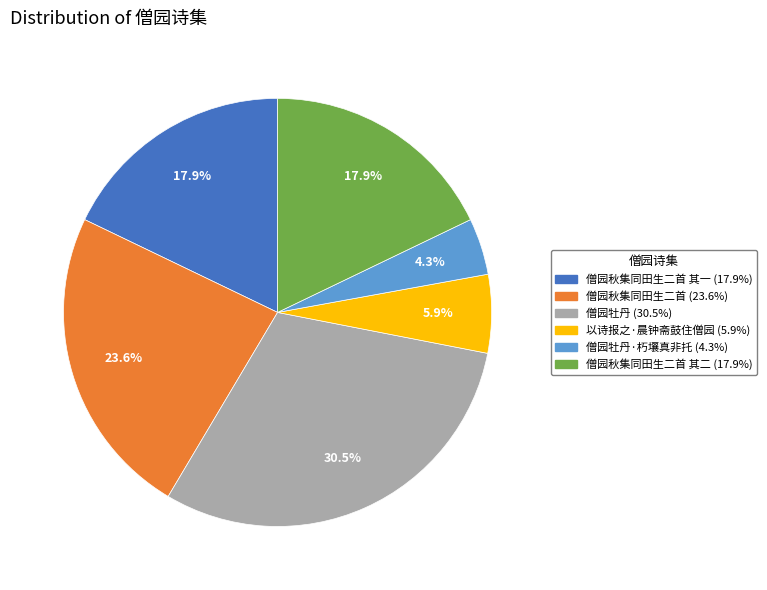

Is there a majority slice in this chart?

No